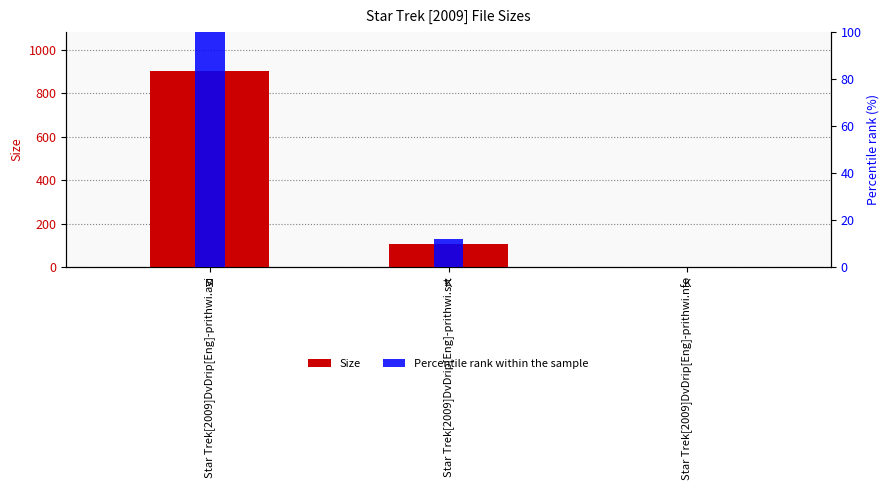

Which series has the largest total across all categories?

Size